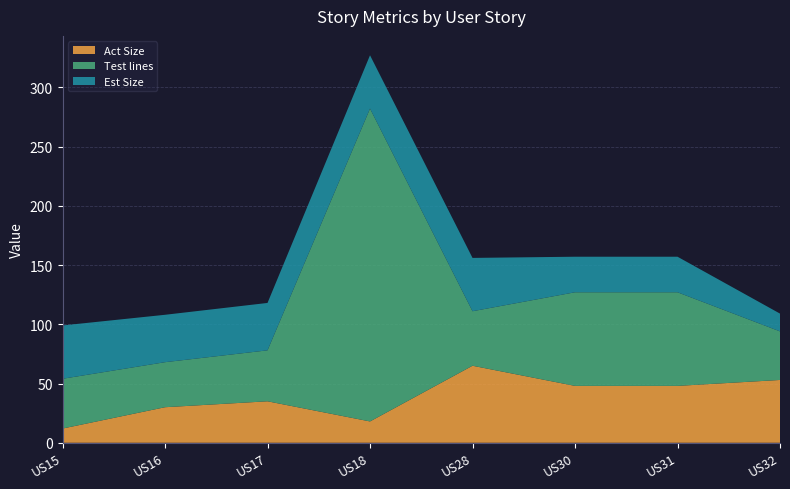

Reading left to right, list all the values displayed in this chart.

Act Size: 12	30	35	18	65	48	48	53
Test lines: 42	38	43	264	46	79	79	41
Est Size: 45	40	40	45	45	30	30	15